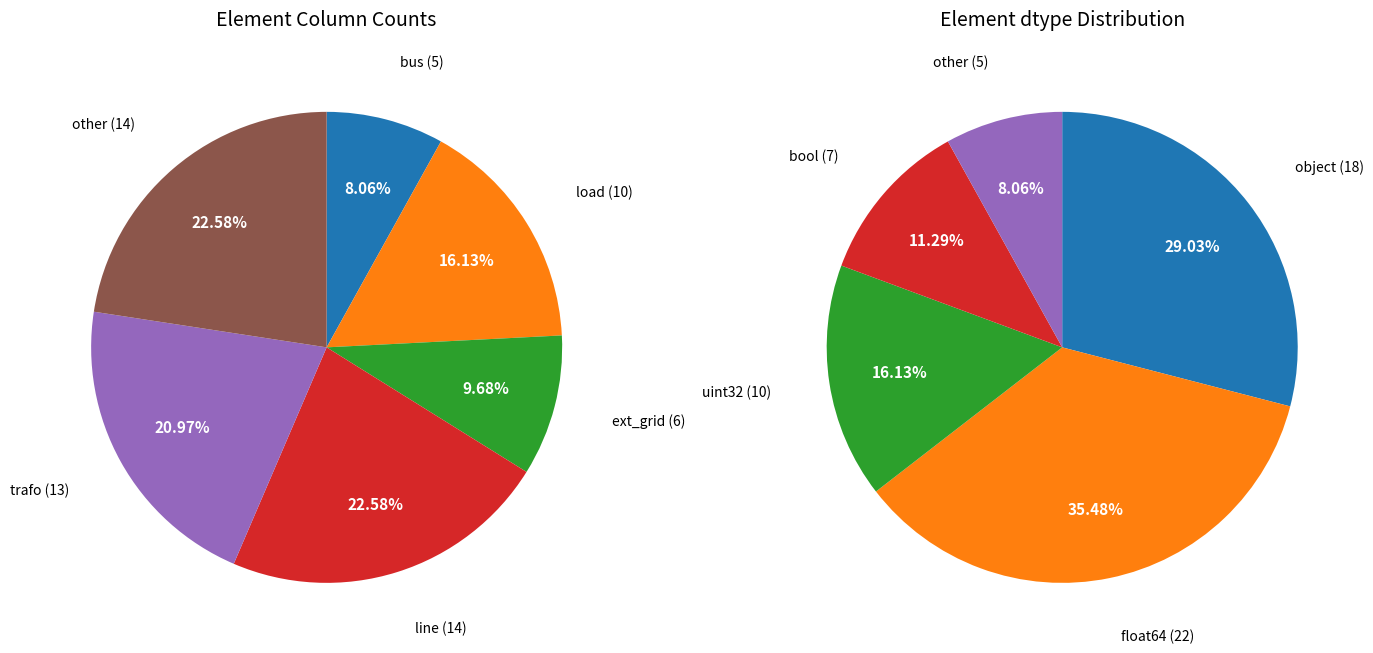

What percentage do trafo and ext_grid together represent?

30.6%